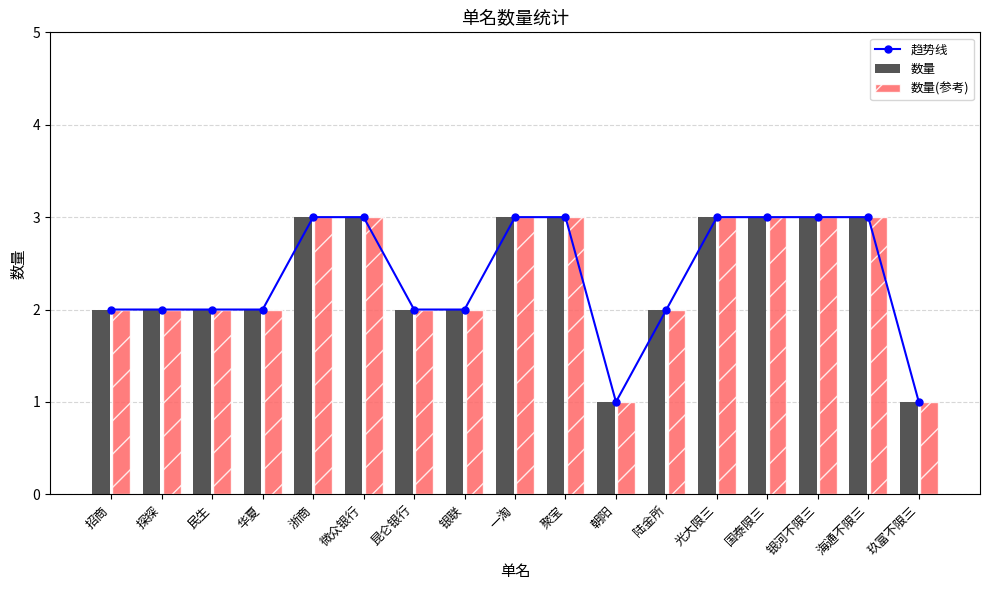

Read the 趋势线 value at 聚宝.

3